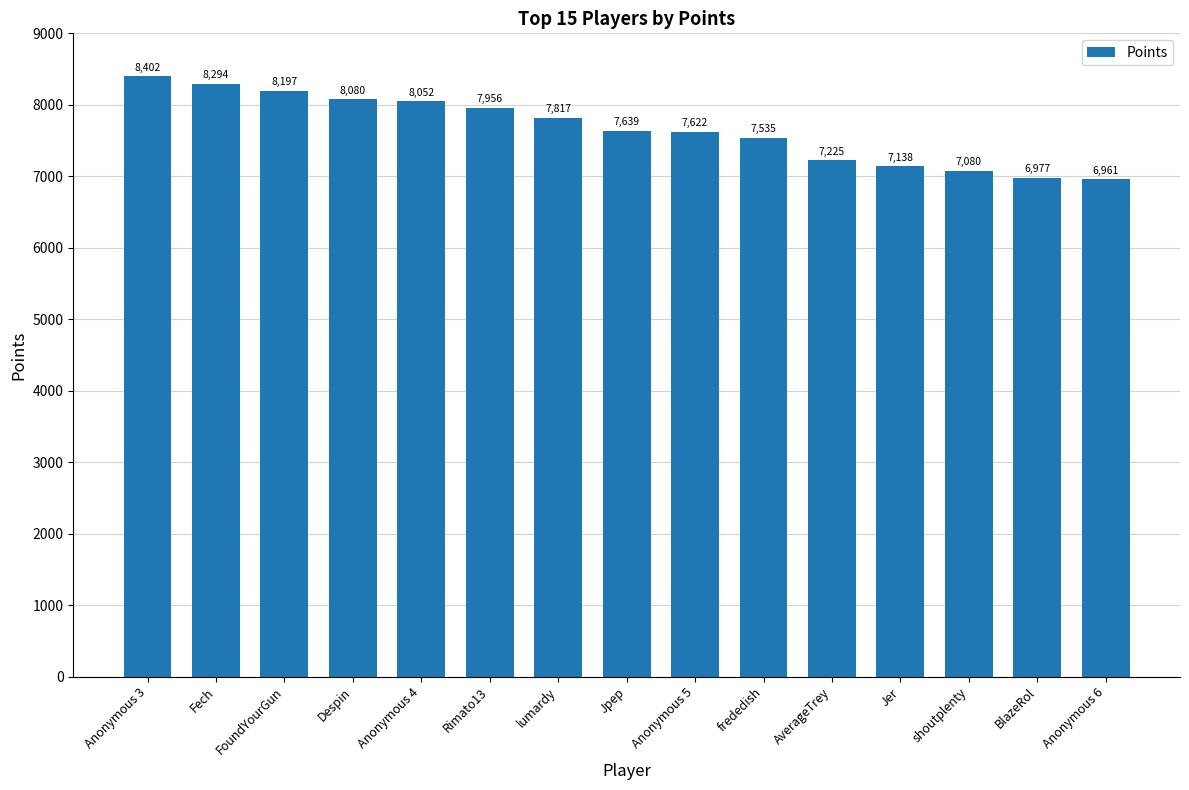

What is the average value?

7665